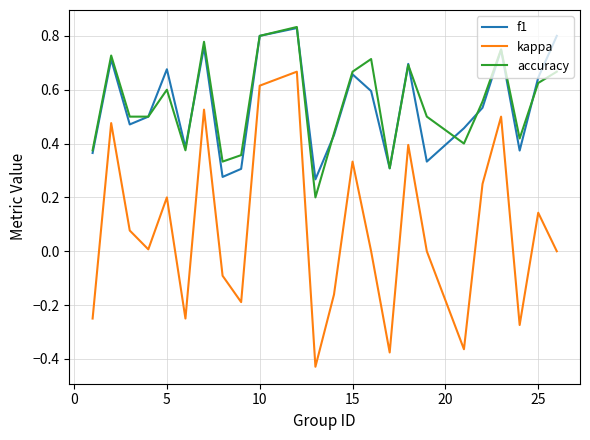

Which series has the largest range (max minus min)?

kappa